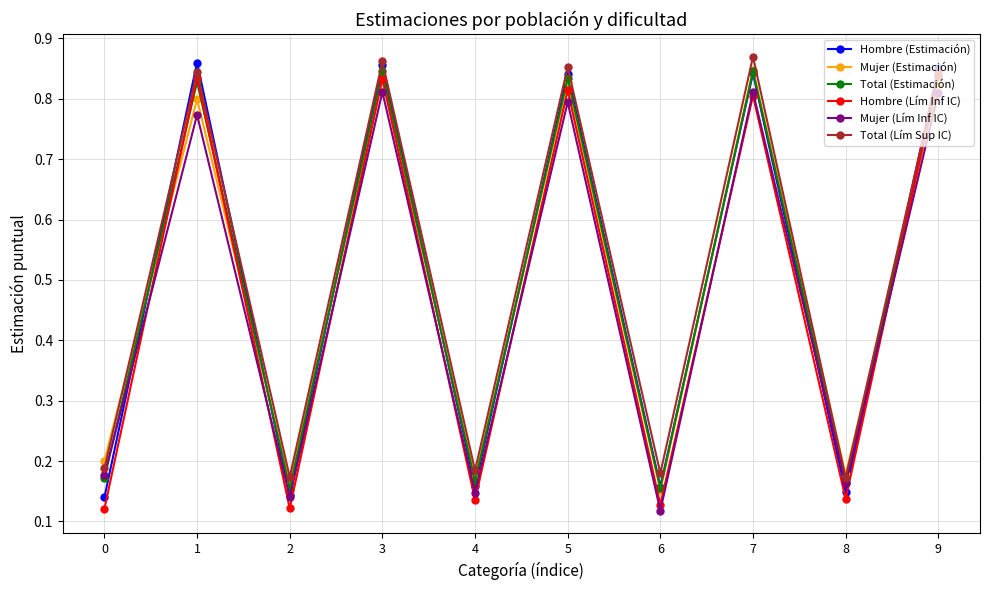

At how many categories does at least one series exceed 0?

10